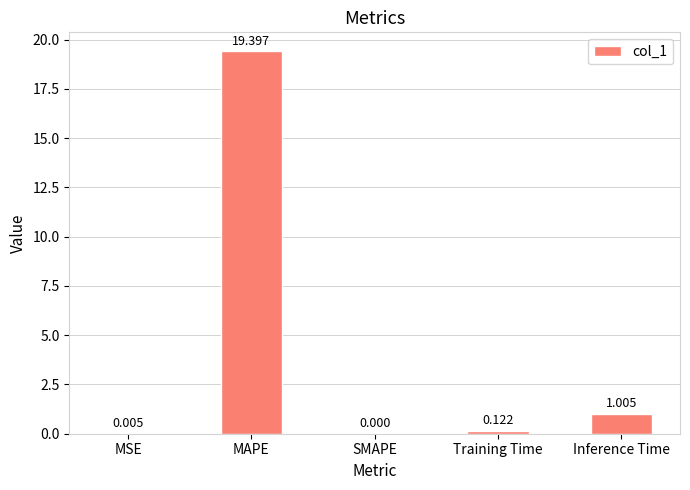

Where is the data nearest to the value 9?

Inference Time